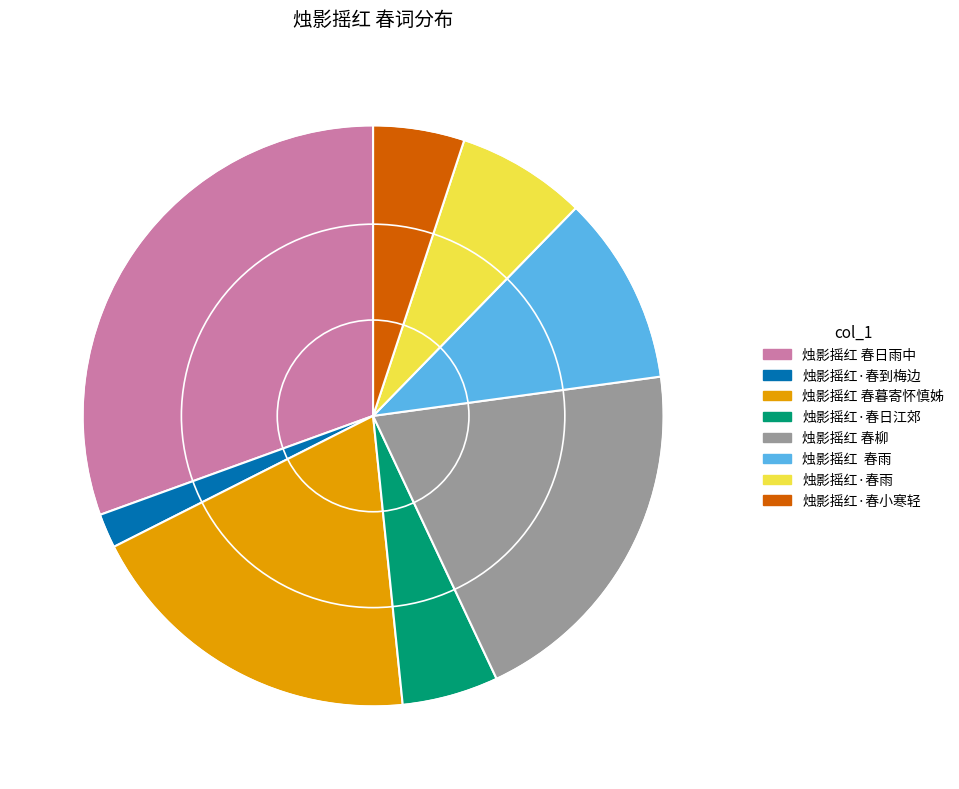

What is the ratio of the value at 烛影摇红·春雨 to the value at 烛影摇红 春暮寄怀慎姊?

0.4